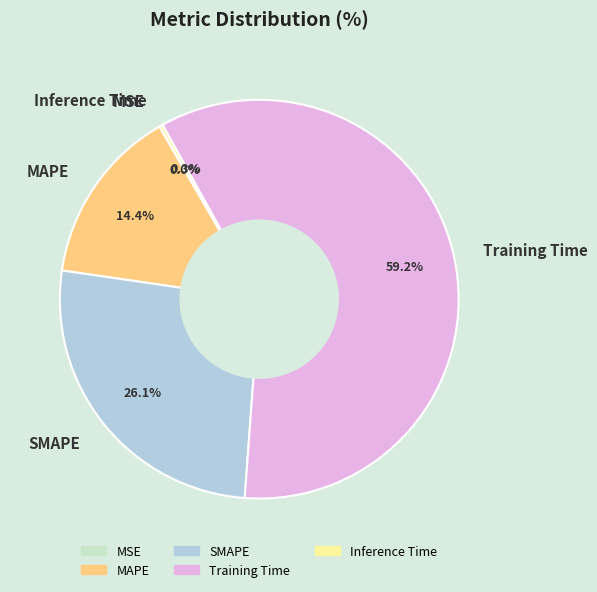

What is the largest slice in the pie chart?

Training Time